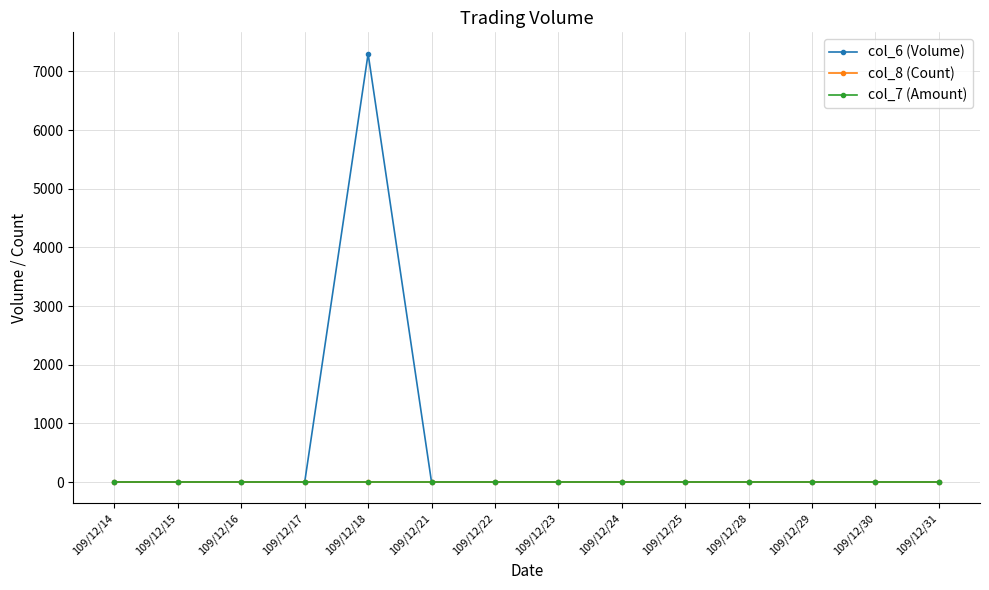

True or false: col_6 (Volume) has a value of -2444 at 109/12/28.

False